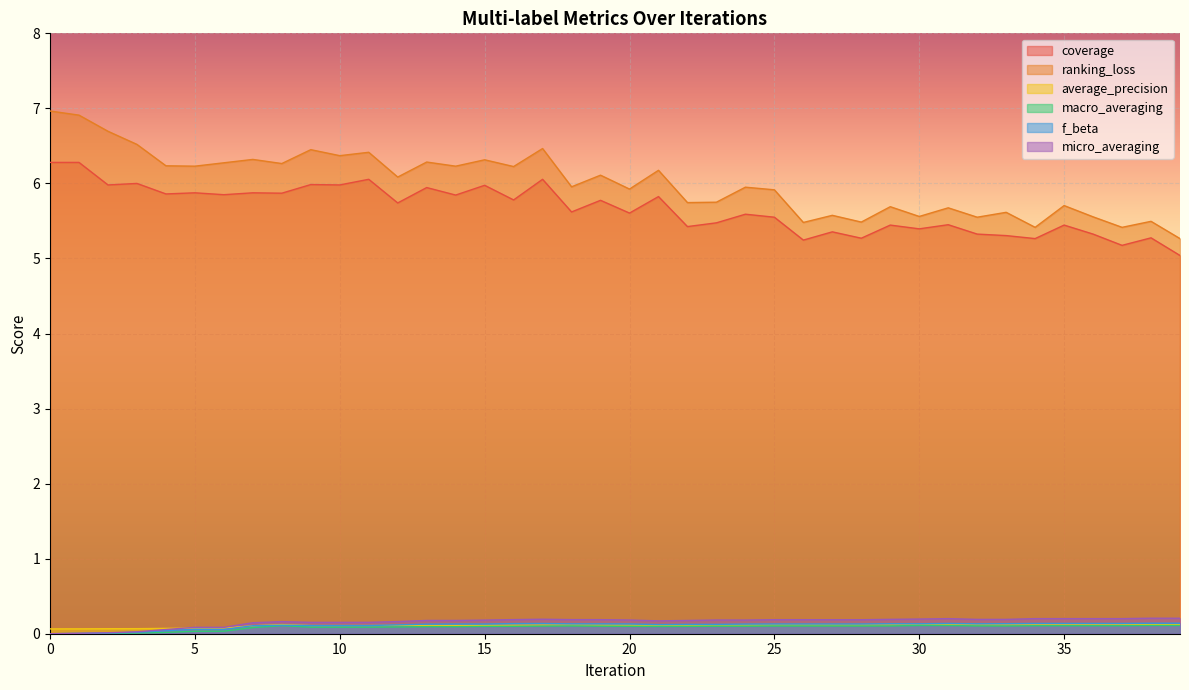

What is the value of the macro_averaging point at the 22nd from the left?

0.1